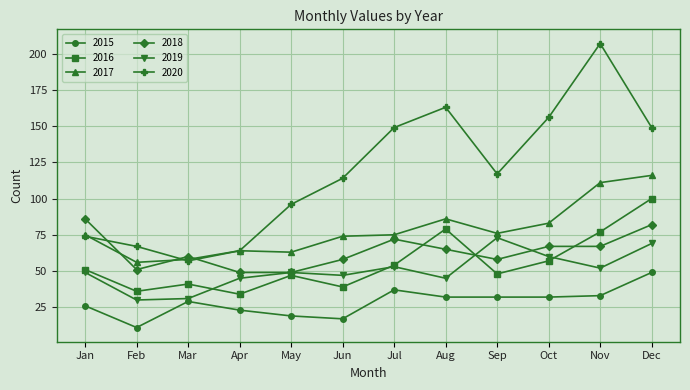

True or false: 2016 has more than 1 points higher than both neighbors.

True